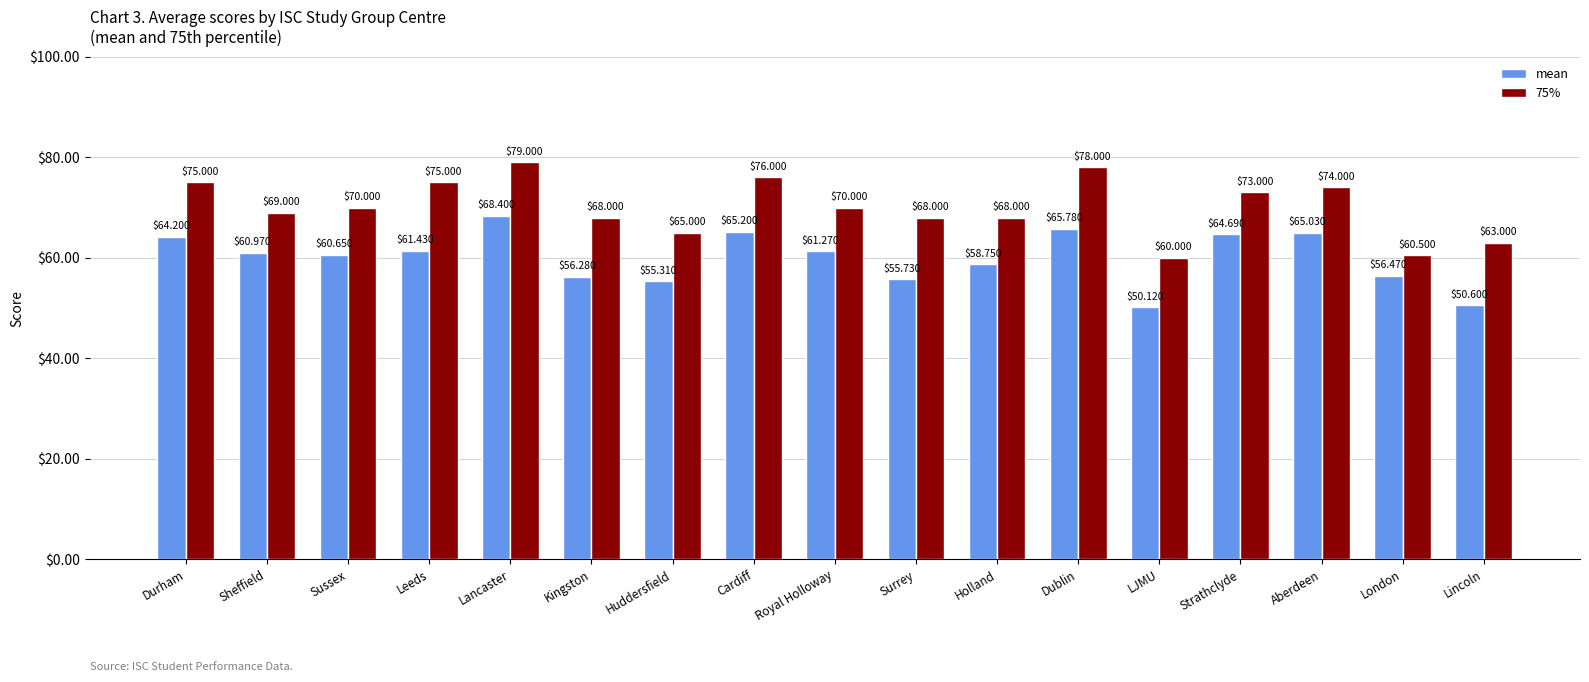

Where does the mean series first go above 60?

Durham